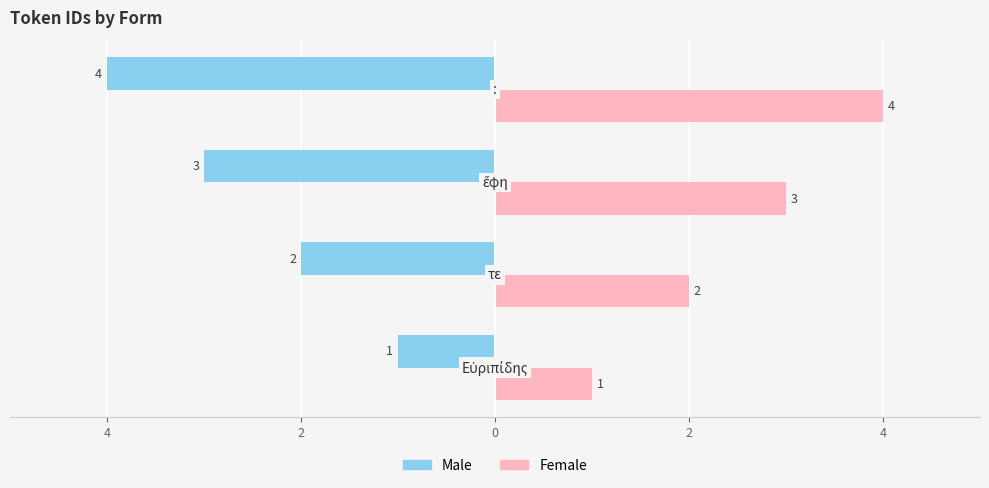

What are all the series names shown in the legend?

Male, Female